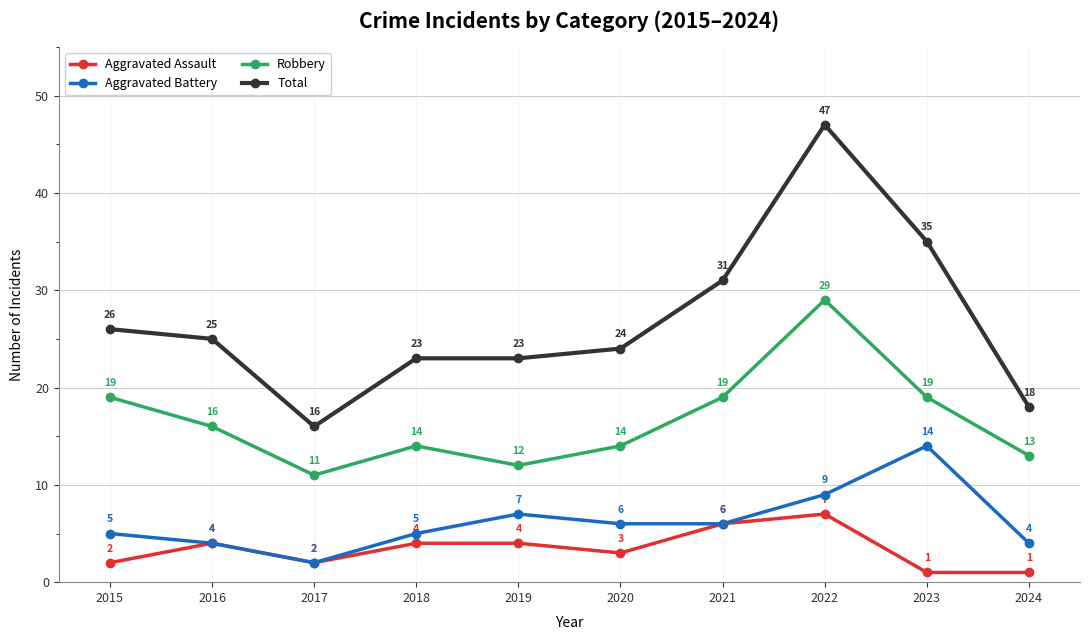

What is the difference between the maximum and minimum values in the Robbery series?

18